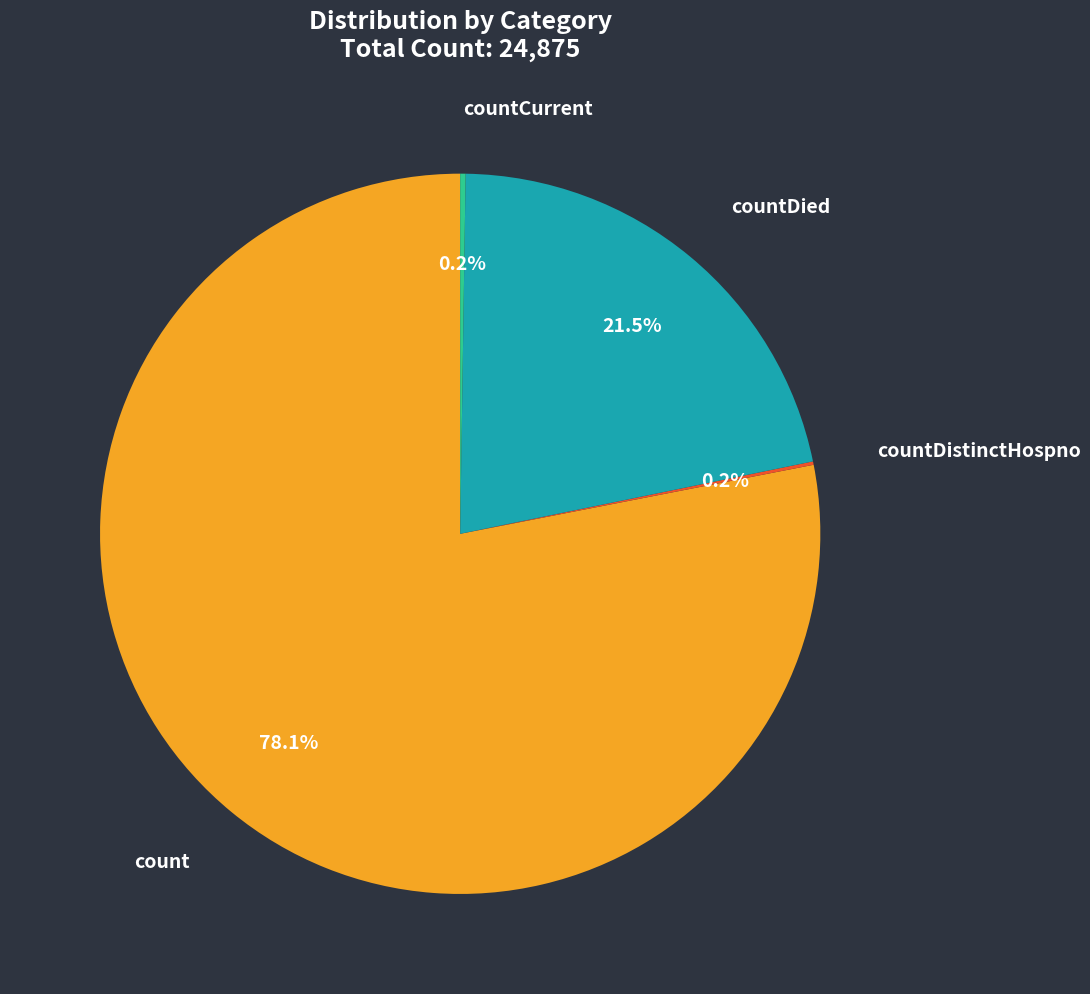

Is there any slice that represents more than half of the pie?

Yes